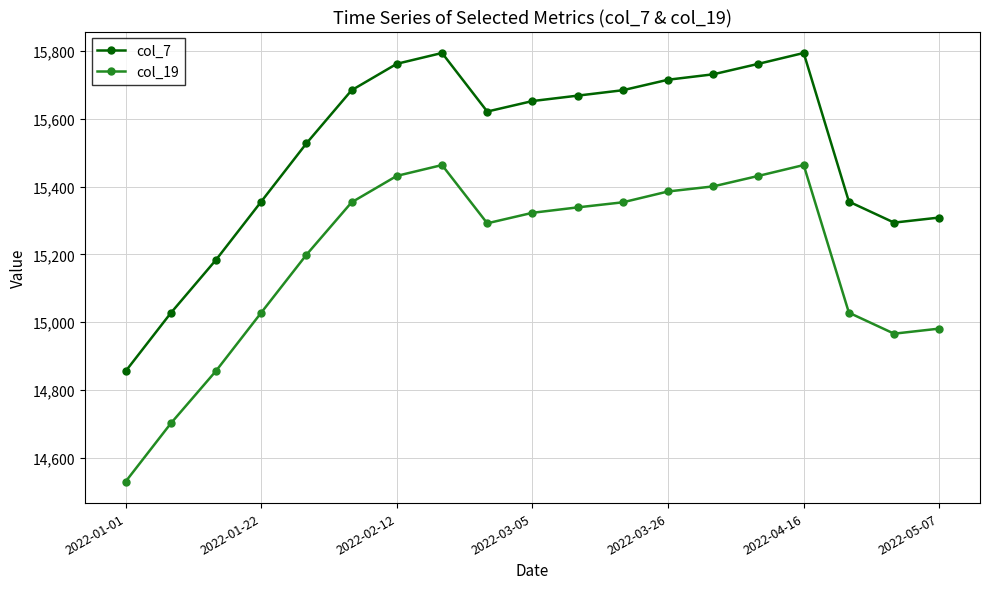

What is the value of the col_7 point at the 12th from the left?

15685